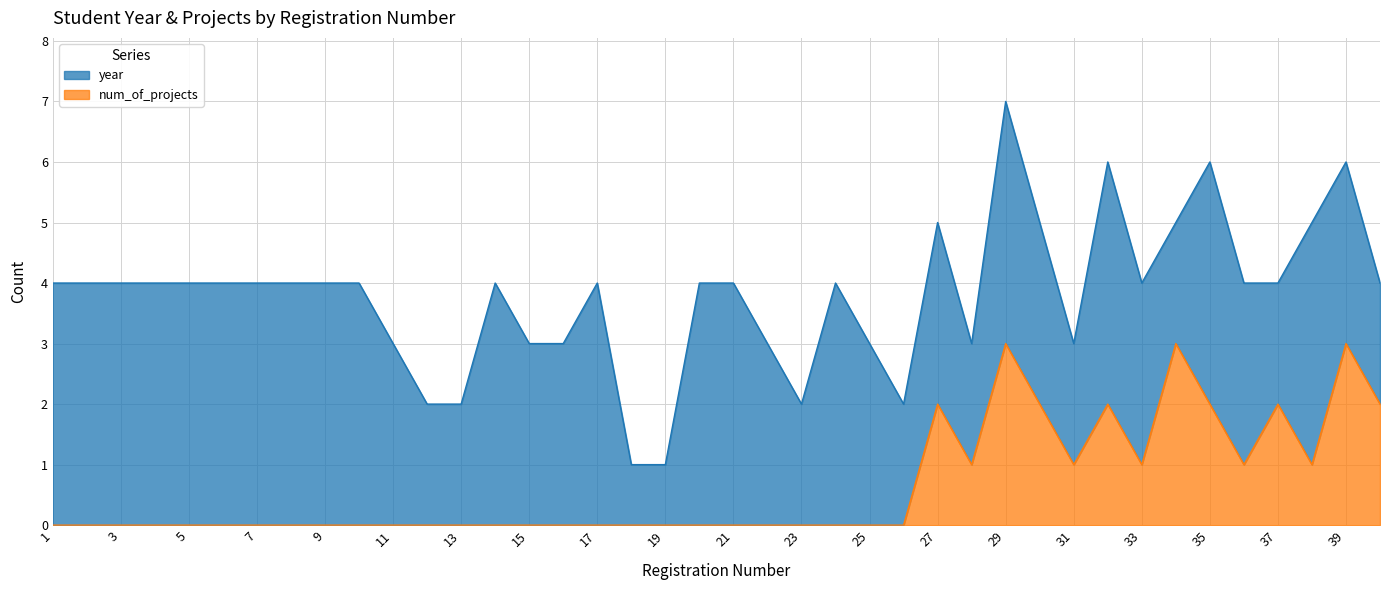

Reading right to left, list all the values displayed in this chart.

2	3	1	2	1	2	3	1	2	1	2	3	1	2	0	0	0	0	0	0	0	0	0	0	0	0	0	0	0	0	0	0	0	0	0	0	0	0	0	0